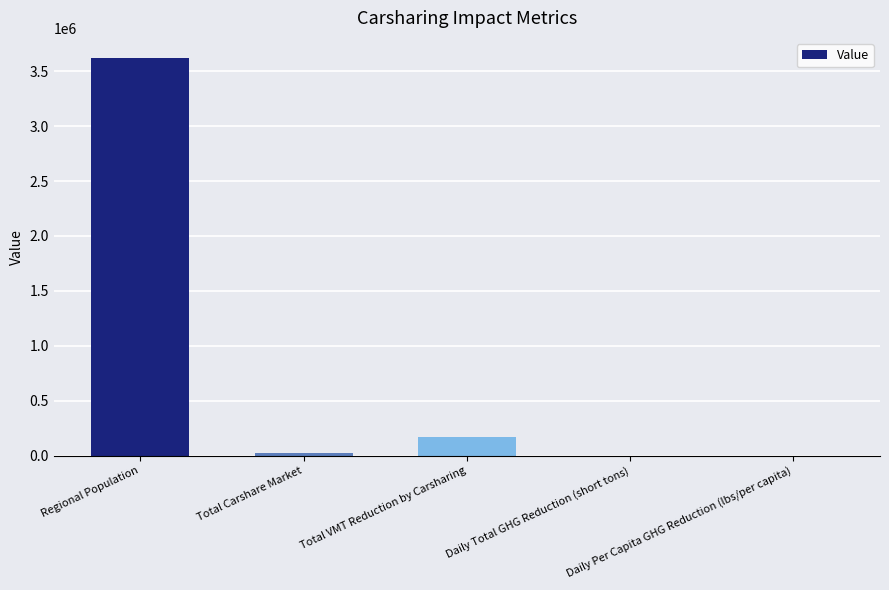

Is it true that the value at Regional Population is 6348108.7?

False